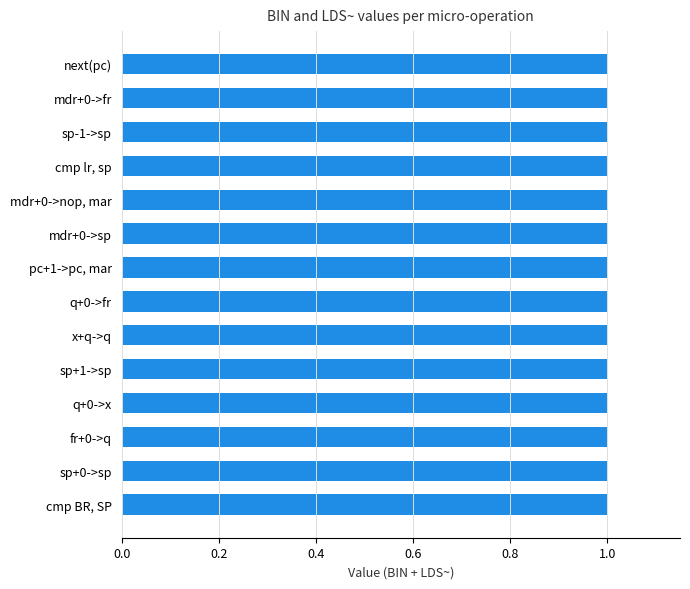

At cmp lr, sp, list the series in order from smallest to largest.

BIN, LDS~